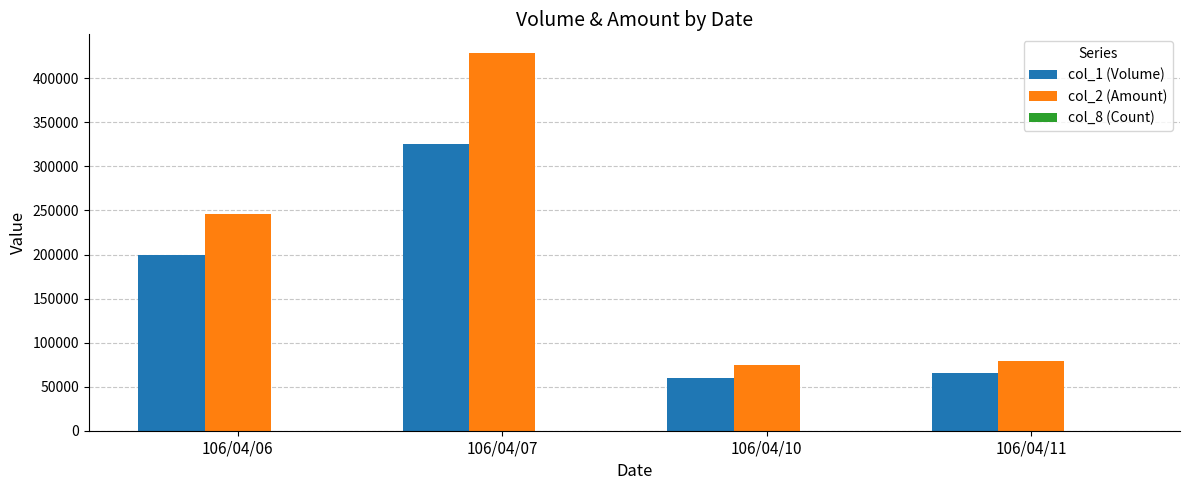

The value of col_2 (Amount) at 106/04/10 is 75000. True or false?

True